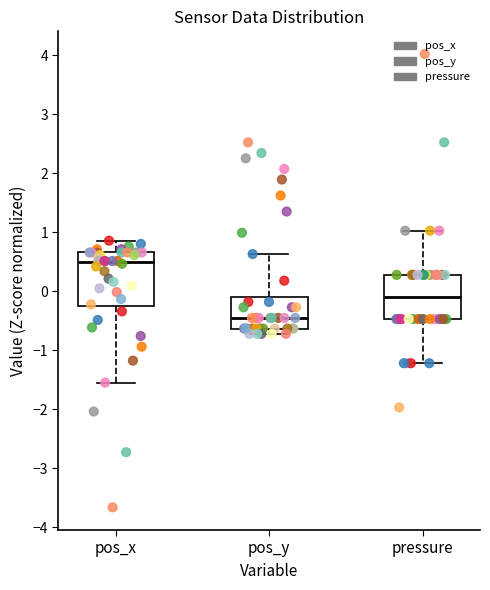

Which box is the tallest, from its lower edge to its upper edge?

pos_x